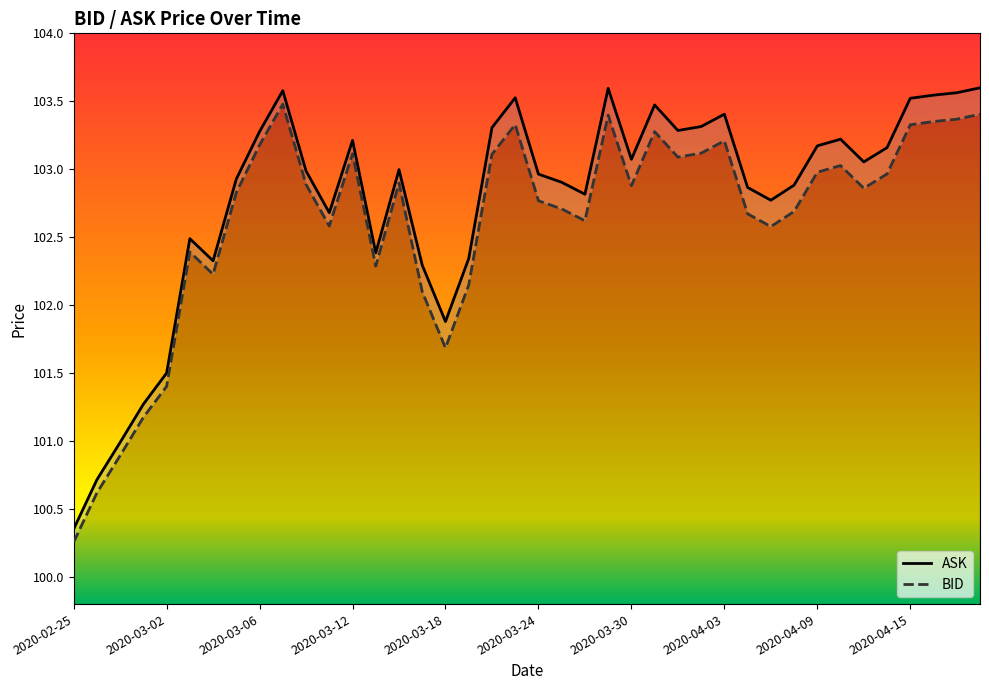

List the series in order of their overall mean, lowest first.

BID, ASK